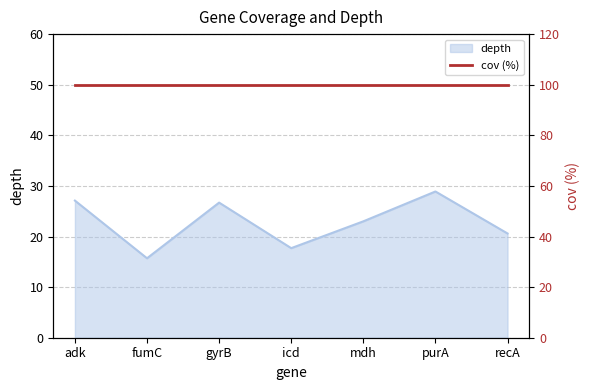

List the labels in order of value, largest first.

purA, adk, gyrB, mdh, recA, icd, fumC